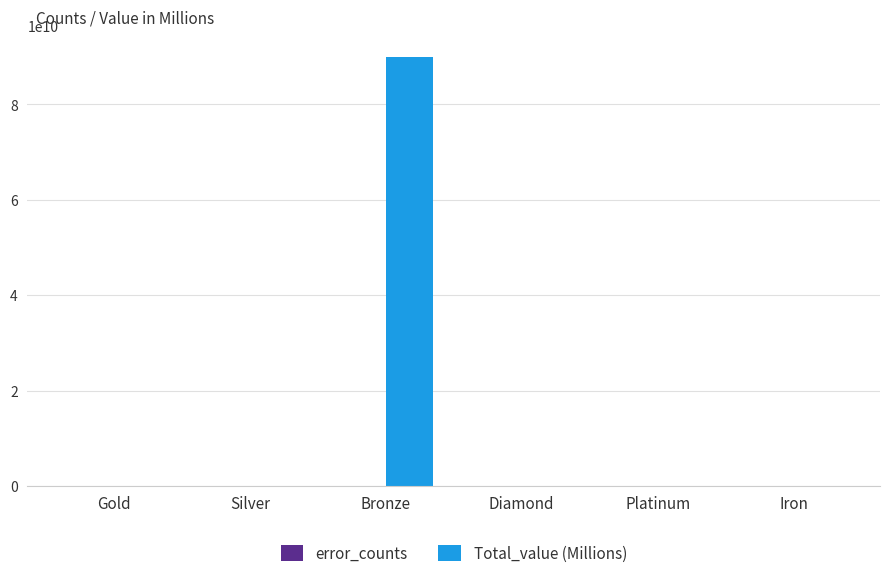

Which series has the widest spread of values?

Total_value (Millions)